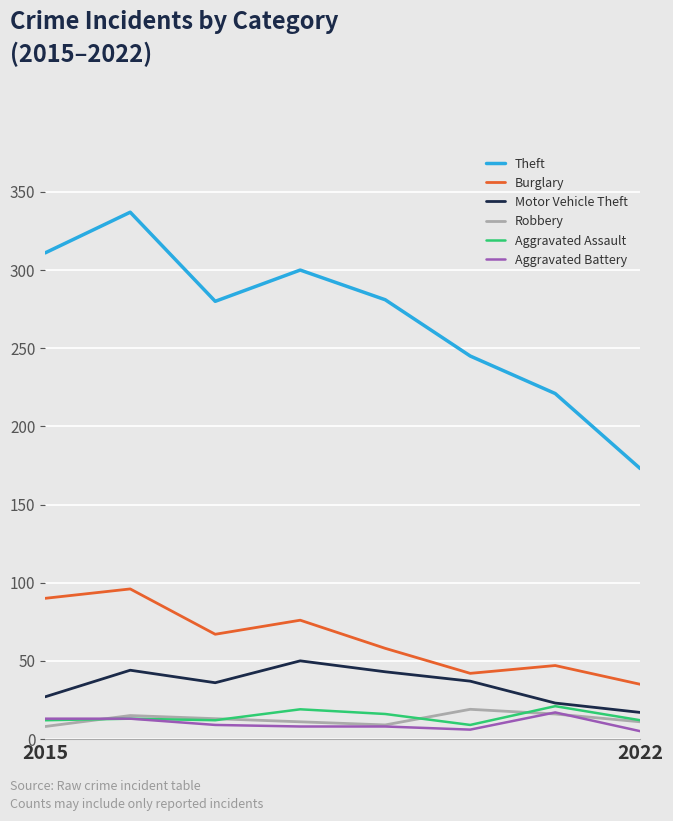

Which series has the widest spread of values?

Theft